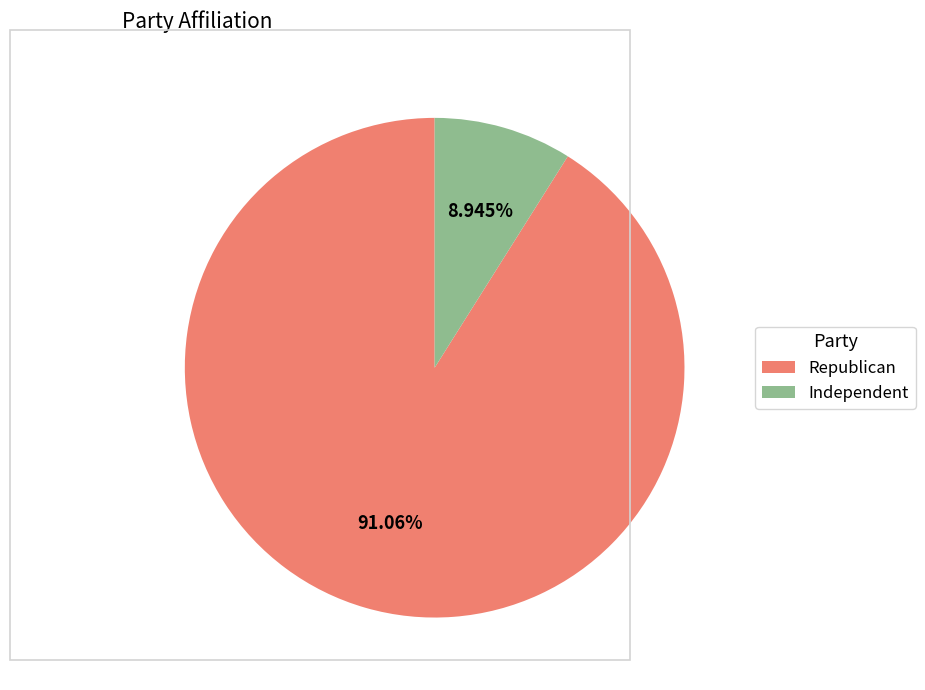

What is the majority slice?

Republican